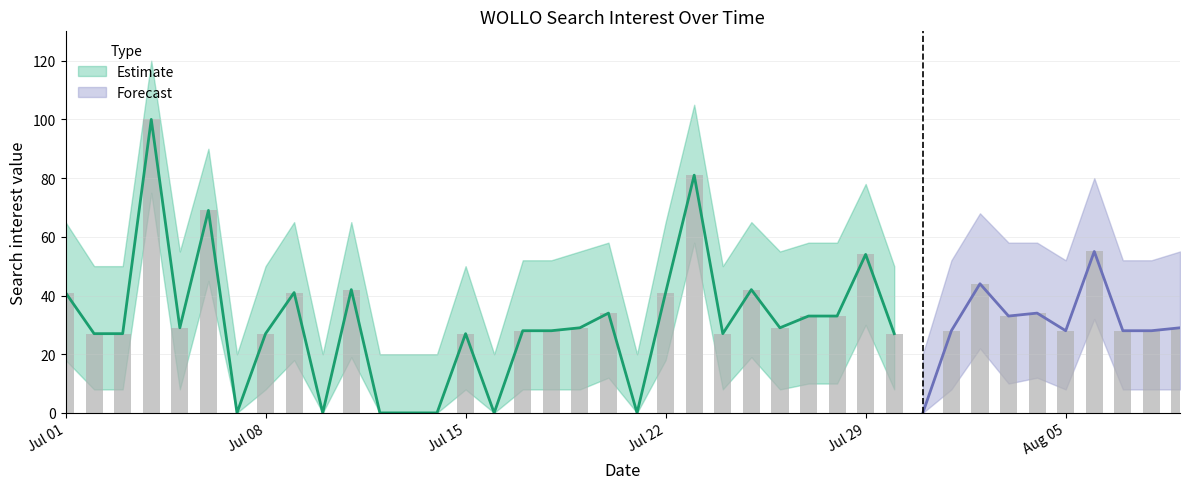

List the labels in order of value, largest first.

2013/07/04, 2013/07/23, 2013/07/06, 2013/08/06, 2013/07/29, 2013/08/02, 2013/07/11, 2013/07/25, 2013/07/01, 2013/07/09, 2013/07/22, 2013/07/20, 2013/08/04, 2013/07/27, 2013/07/28, 2013/08/03, 2013/07/05, 2013/07/19, 2013/07/26, 2013/08/09, 2013/07/17, 2013/07/18, 2013/08/01, 2013/08/05, 2013/08/07, 2013/08/08, 2013/07/02, 2013/07/03, 2013/07/08, 2013/07/15, 2013/07/24, 2013/07/30, 2013/07/07, 2013/07/10, 2013/07/12, 2013/07/13, 2013/07/14, 2013/07/16, 2013/07/21, 2013/07/31